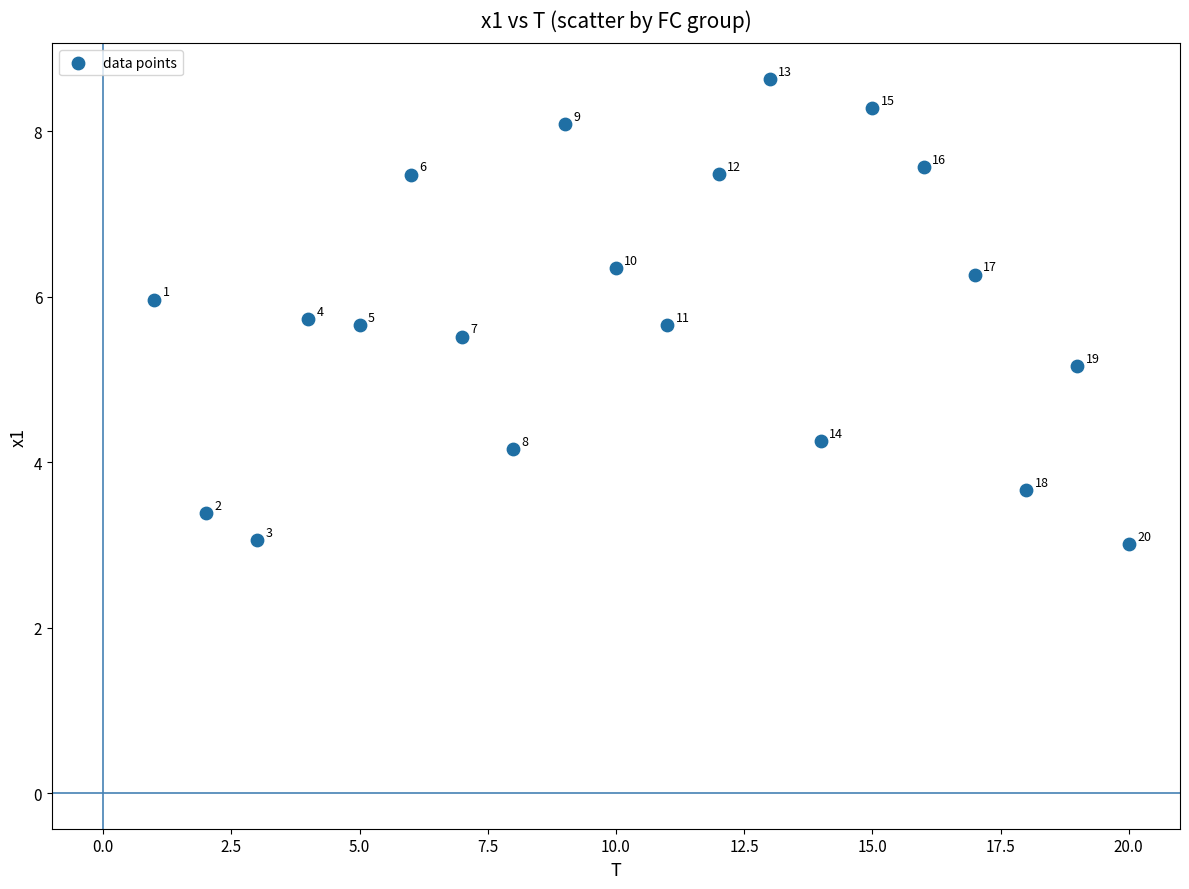

What is the range of X values (max minus min)?

19.0